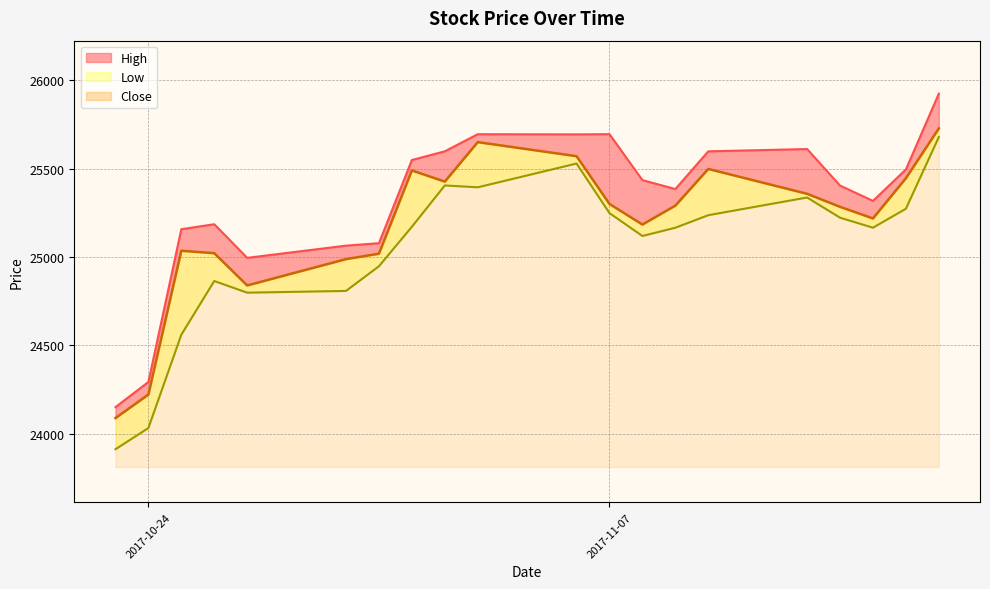

Which series has the largest range (max minus min)?

High